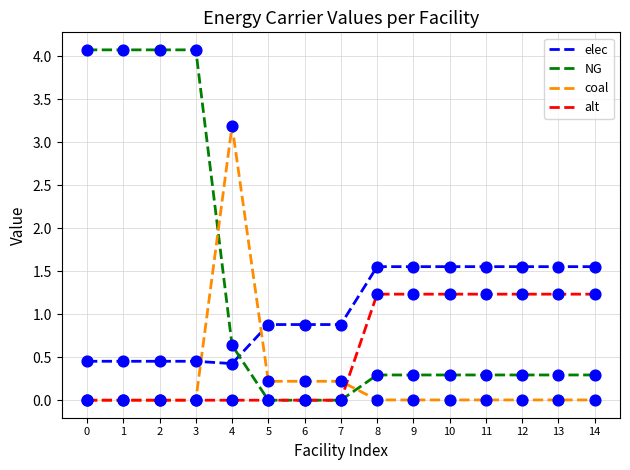

What are all the series names shown in the legend?

elec, NG, coal, alt